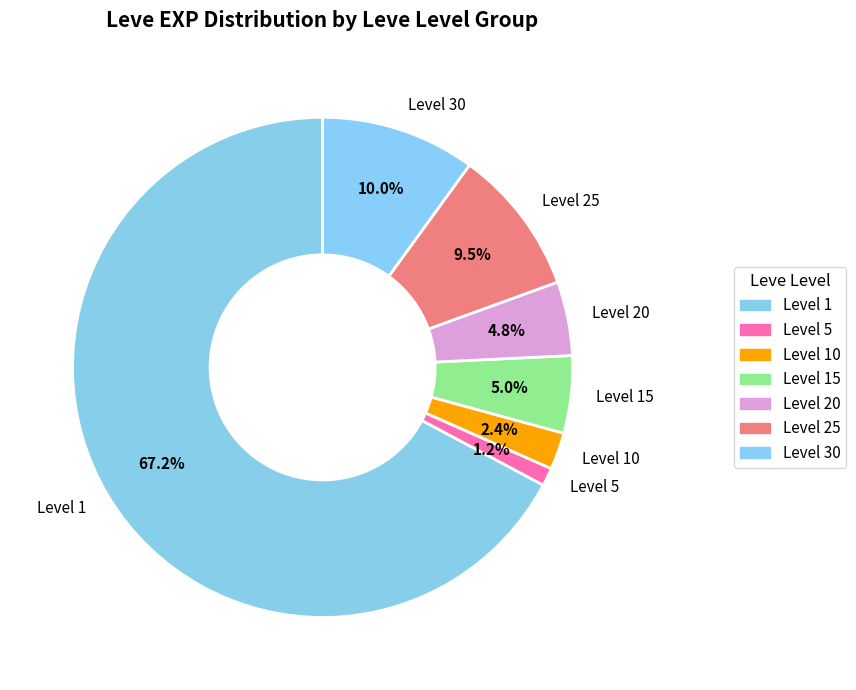

To the nearest percent, what is the average slice percentage?

14%